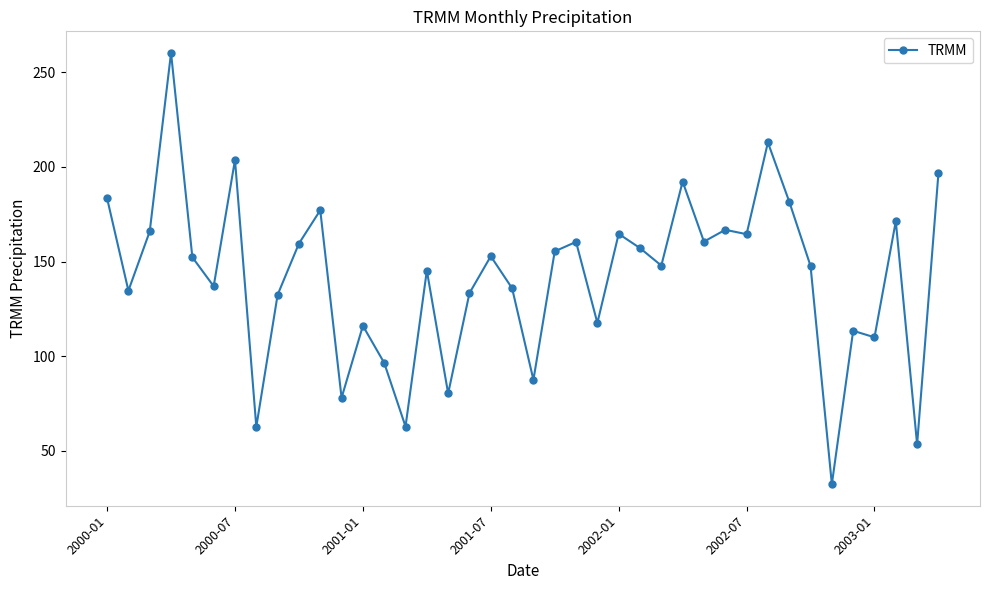

What is the average value?

141.6